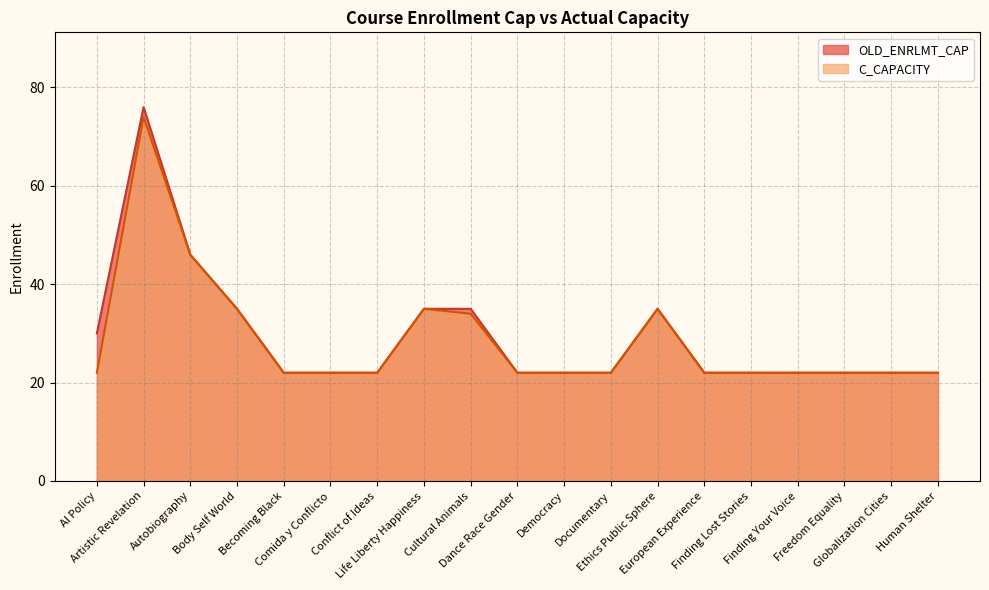

What is the total value across all series at Becoming Black?

44